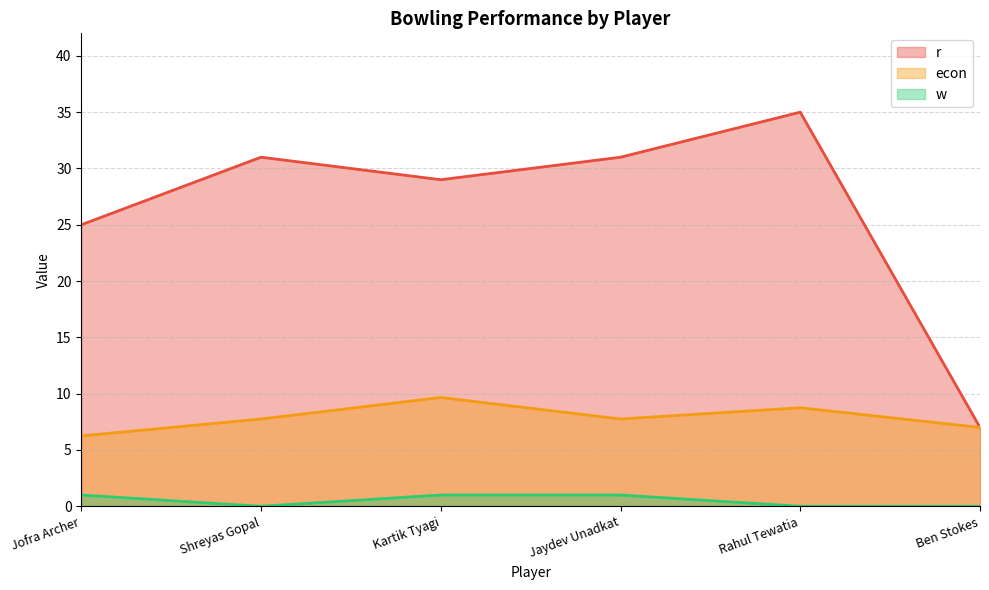

What is the value of the econ point at the 1st from the left?

6.2